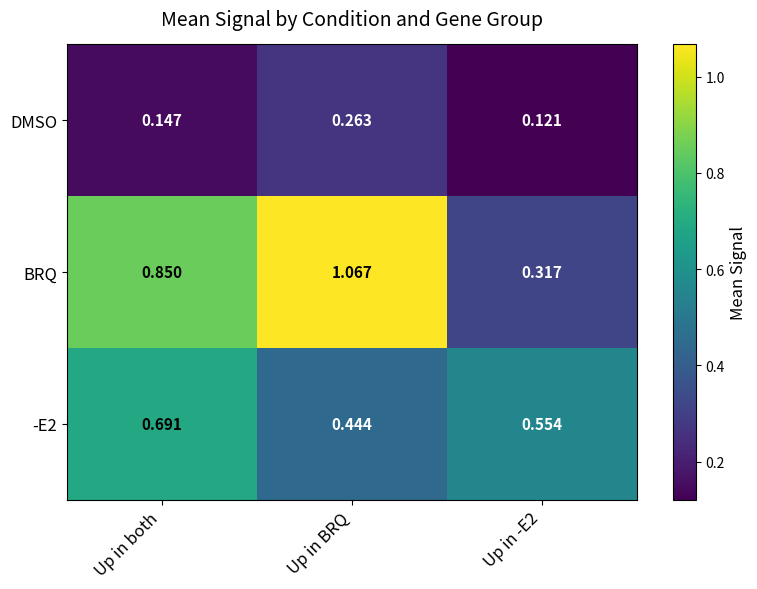

Where is -E2 nearest to the value 0?

Up in BRQ